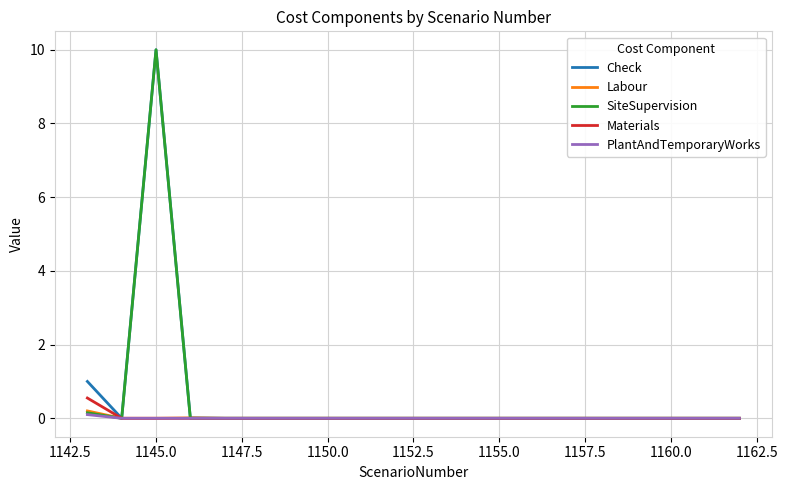

What is the maximum value for Materials?

0.6